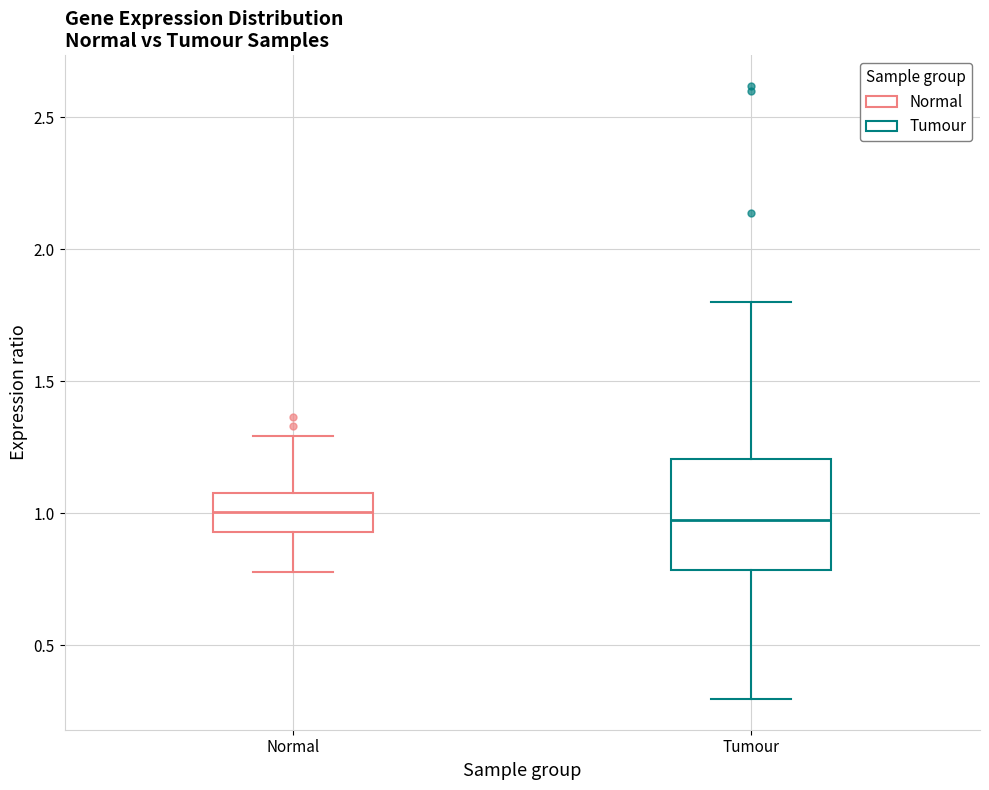

Which box is the tallest, from its lower edge to its upper edge?

Tumour